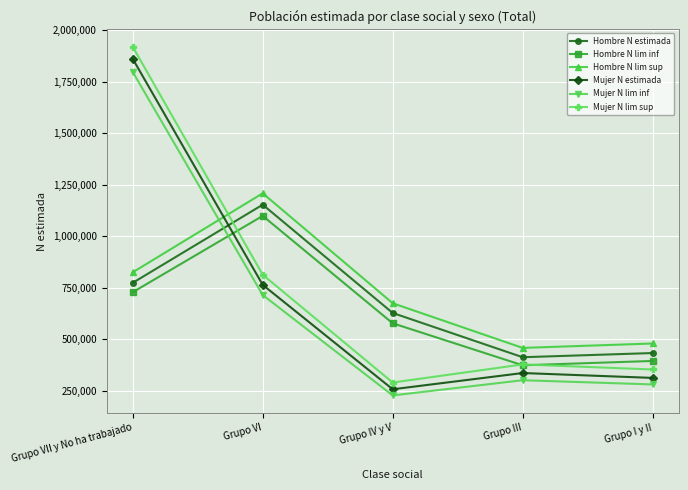

Which series has the largest range (max minus min)?

Mujer N lim sup